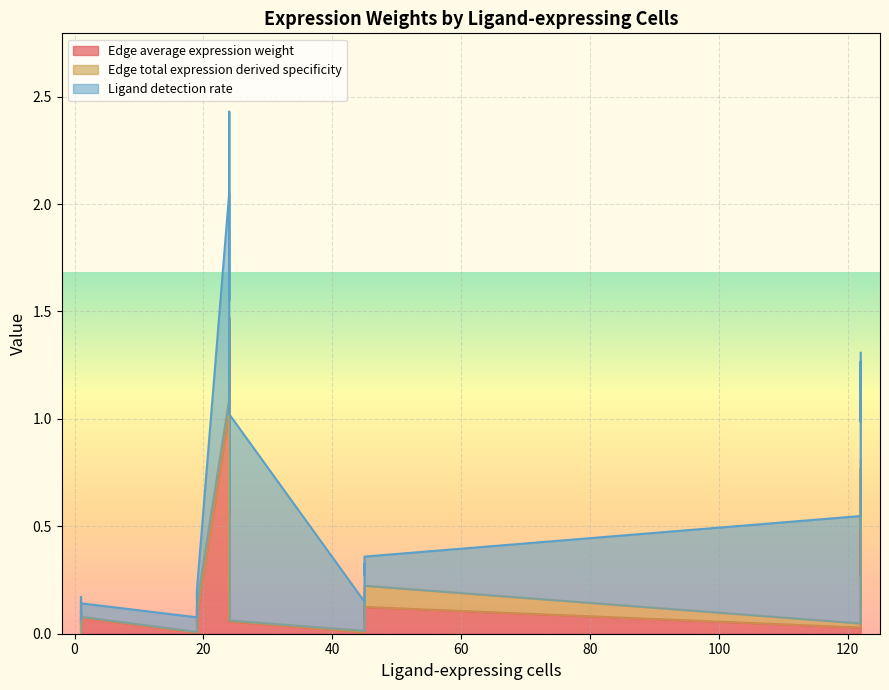

What is the difference between the maximum and minimum values in the Edge average expression weight series?

1.5